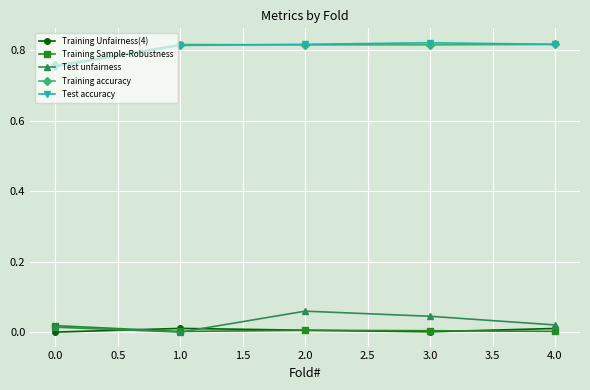

True or false: Test accuracy has a value of 1.5 at 0.0.

False